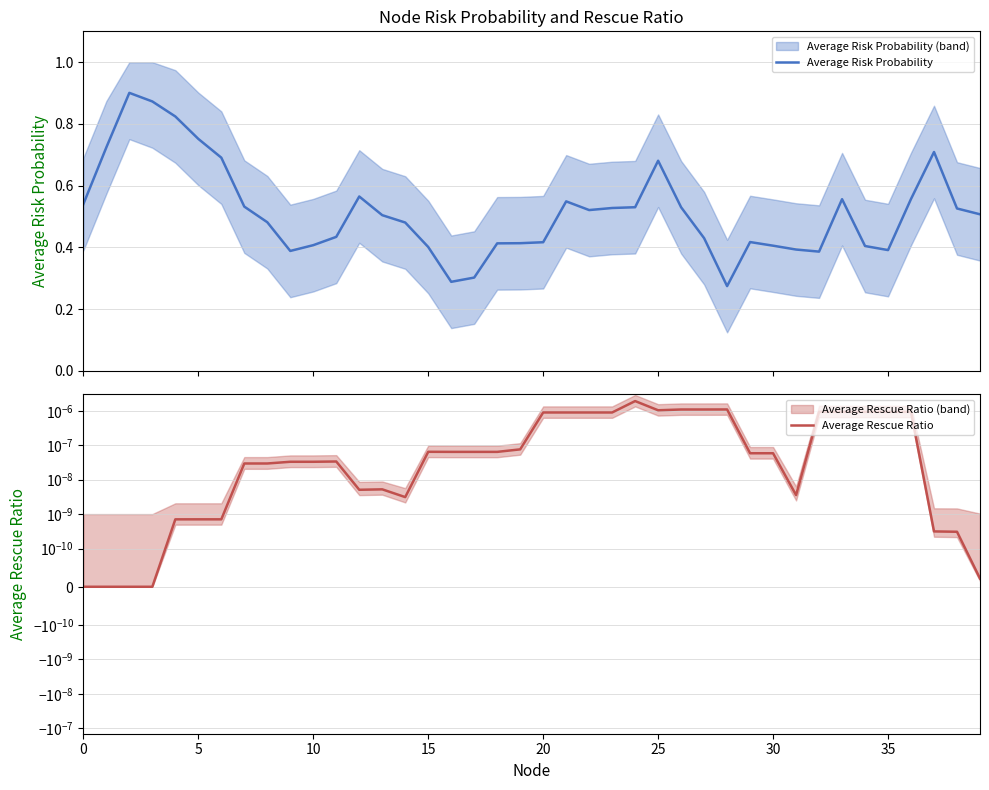

Reading right to left, transcribe all the data shown in this chart.

Average Risk Probability: 0.5	0.5	0.7	0.6	0.4	0.4	0.6	0.4	0.4	0.4	0.4	0.3	0.4	0.5	0.7	0.5	0.5	0.5	0.5	0.4	0.4	0.4	0.3	0.3	0.4	0.5	0.5	0.6	0.4	0.4	0.4	0.5	0.5	0.7	0.8	0.8	0.9	0.9	0.7	0.5
Average Rescue Ratio: 0.0	0.0	0.0	0.0	0.0	0.0	0.0	0.0	0.0	0.0	0.0	0.0	0.0	0.0	0.0	0.0	0.0	0.0	0.0	0.0	0.0	0.0	0.0	0.0	0.0	0.0	0.0	0.0	0.0	0.0	0.0	0.0	0.0	0.0	0.0	0.0	0.0	0.0	0.0	0.0